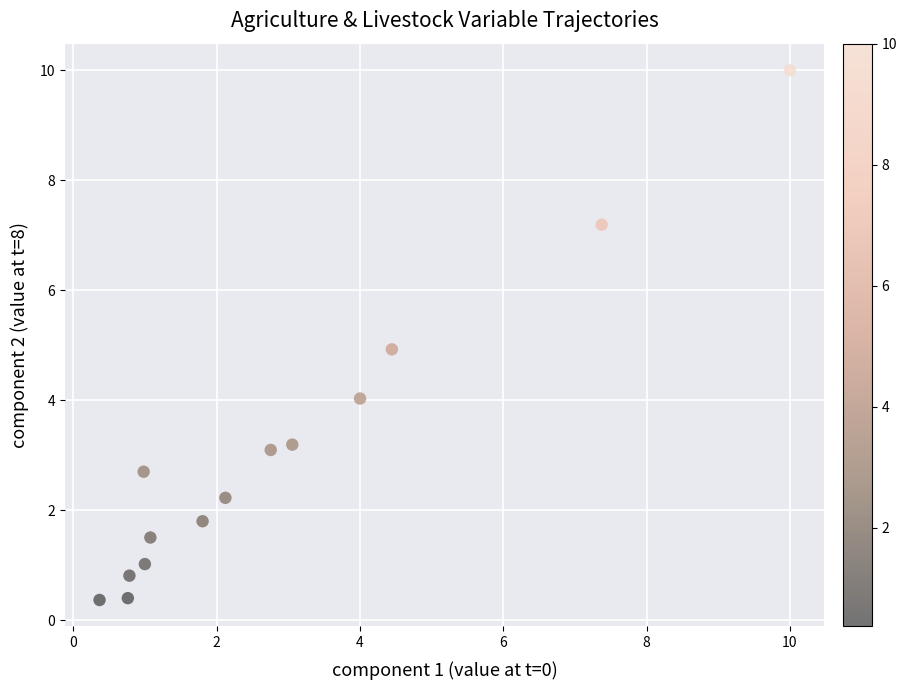

What is the range of Y values (max minus min)?

9.6